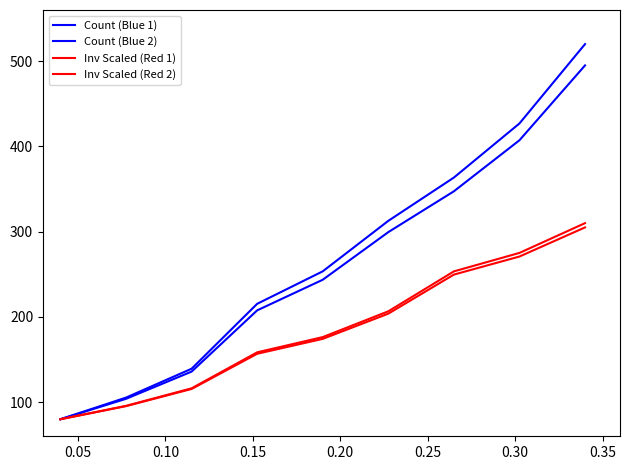

Does the chart display data point markers on the line(s)?

No